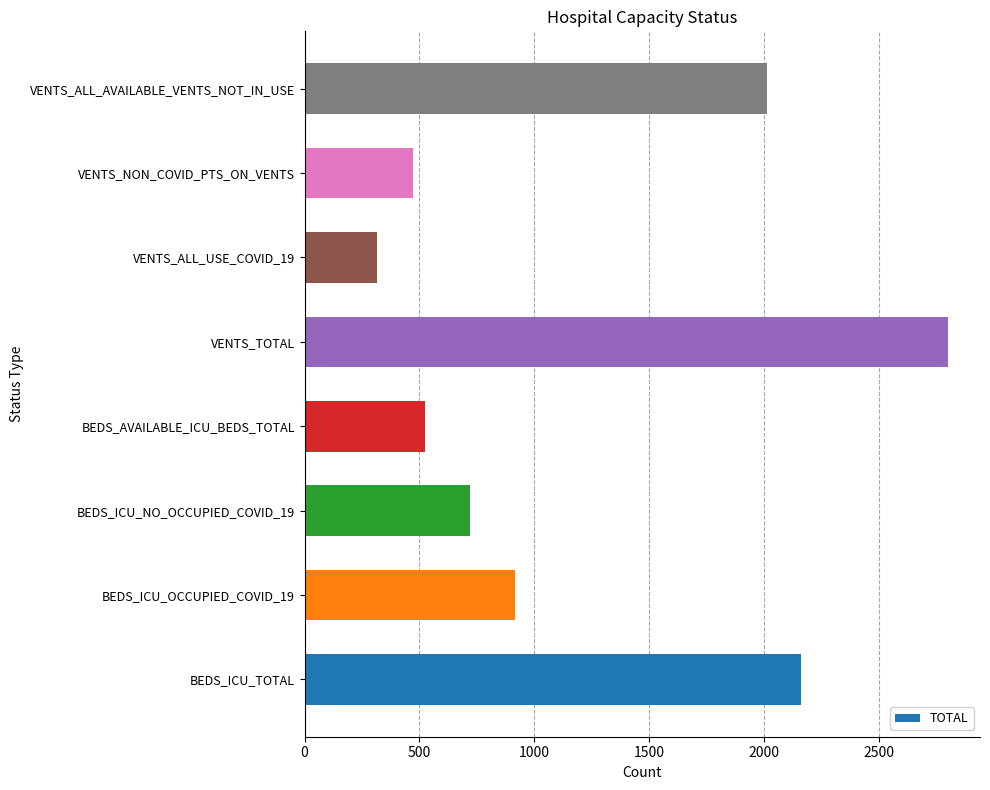

How many data points does each series have?

8